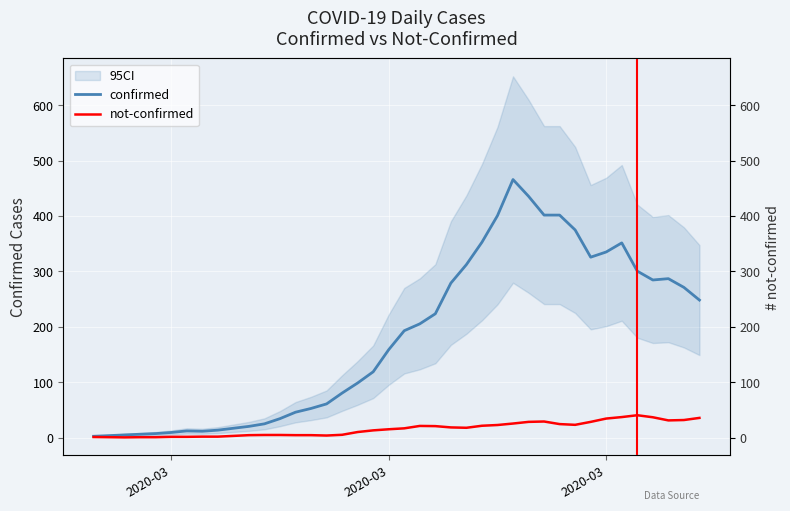

What is the greatest value displayed?

466.0